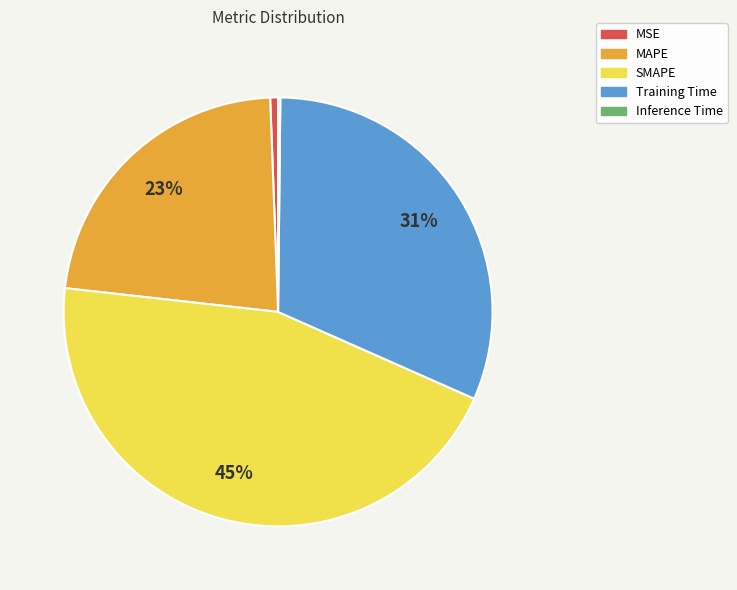

True or false: MSE accounts for 6% of the total.

False